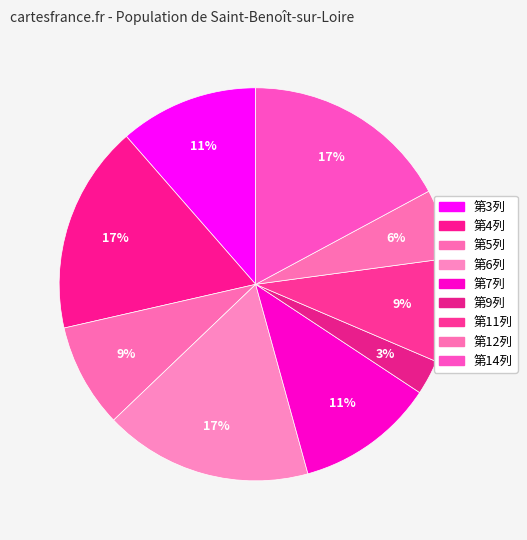

How many slices are in this pie chart?

9